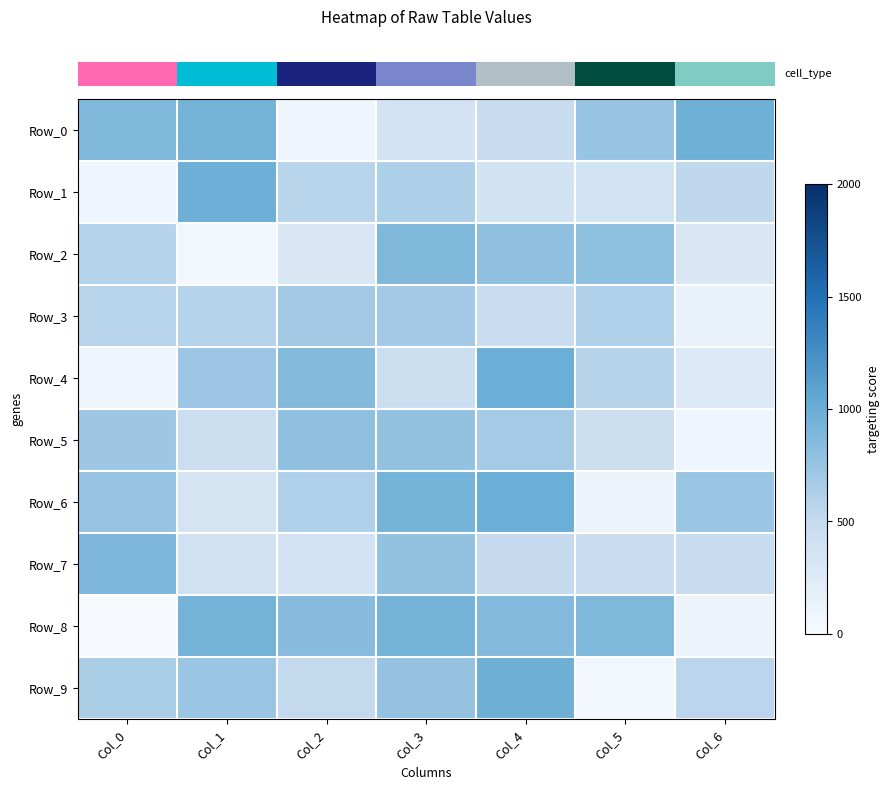

Count the number of categories in the chart.

7